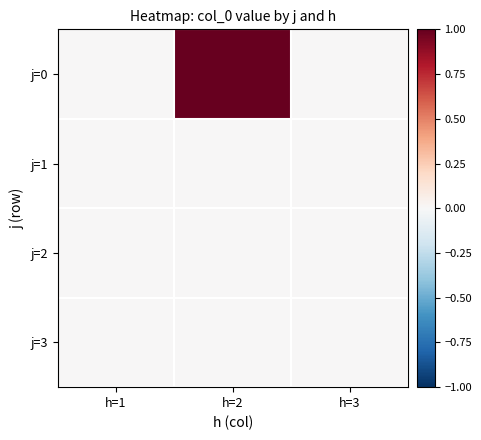

Reading left to right, extract all data points from this chart.

j=0: h=1=0	h=2=1	h=3=0
j=1: h=1=0	h=2=0	h=3=0
j=2: h=1=0	h=2=0	h=3=0
j=3: h=1=0	h=2=0	h=3=0